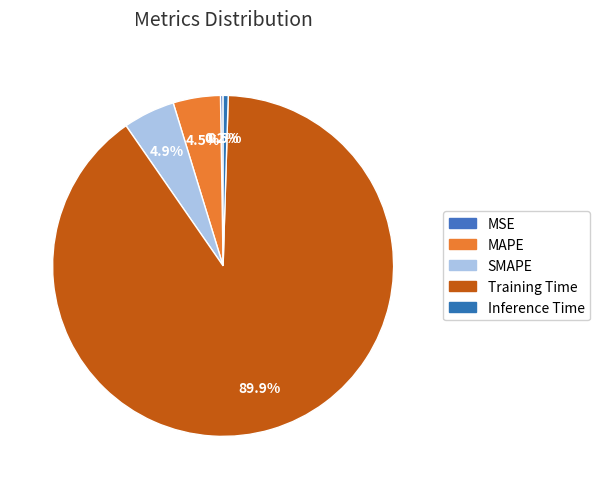

Between SMAPE and Inference Time, which is larger?

SMAPE